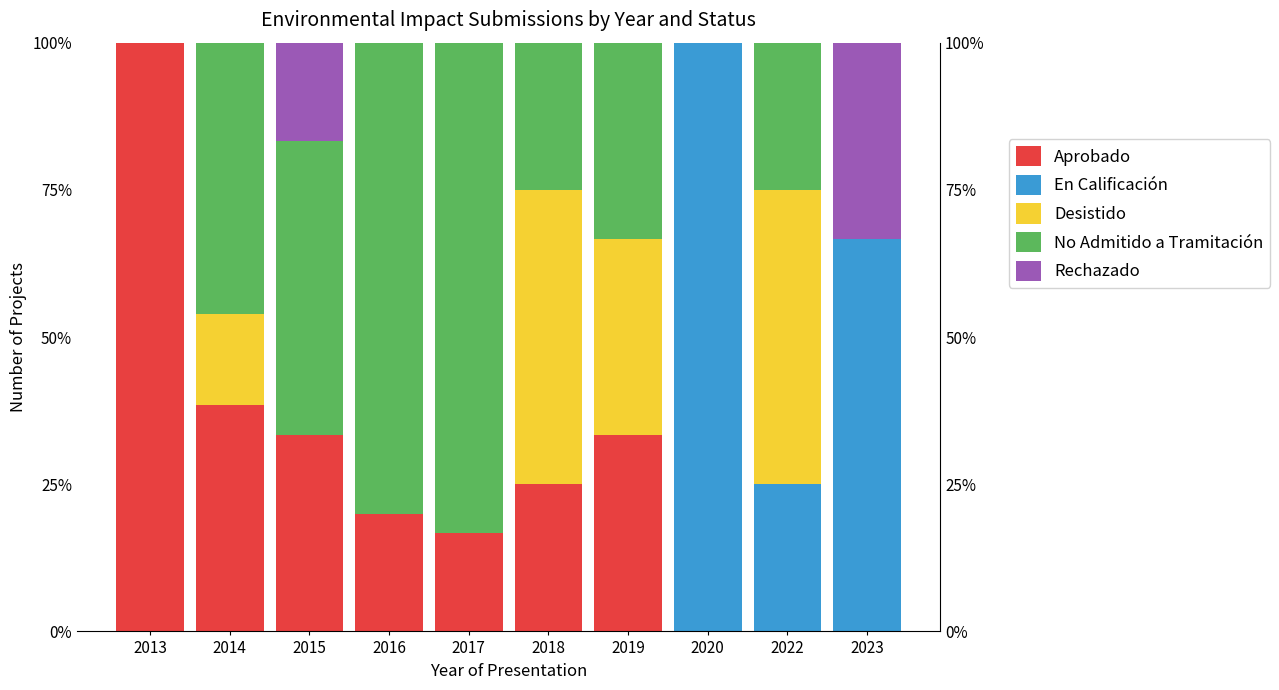

List the series in order of their peak value, lowest first.

Rechazado, Desistido, No Admitido a Tramitación, Aprobado, En Calificación